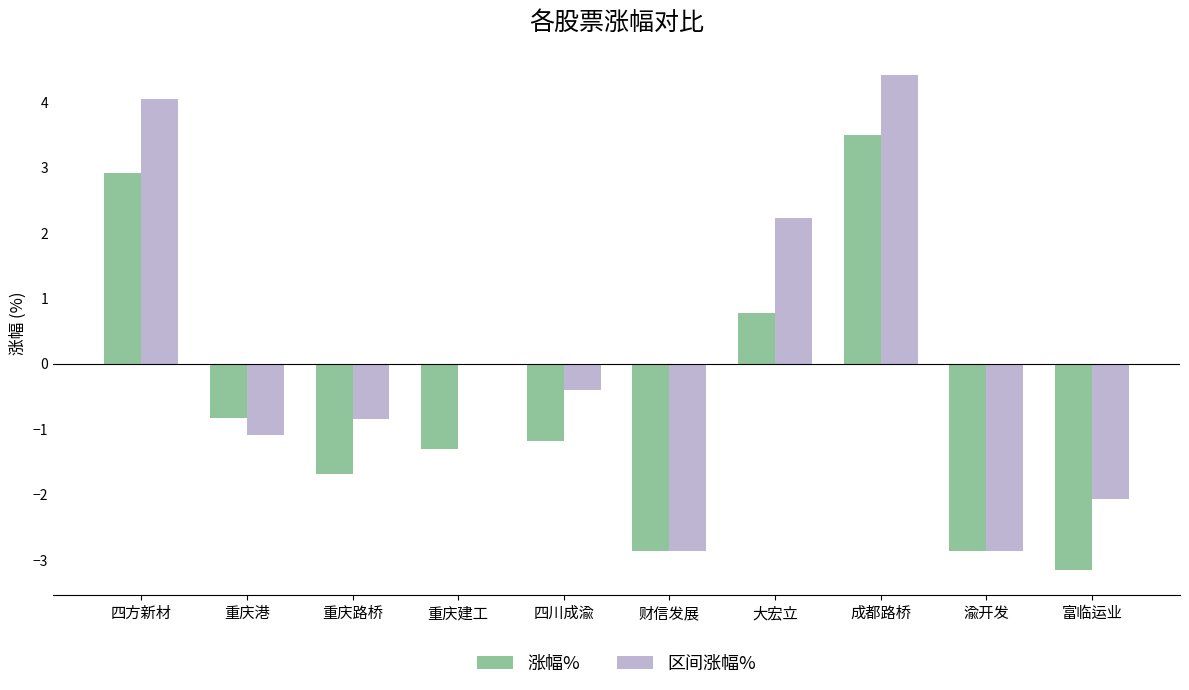

Reading left to right, what are all the values shown in this chart?

涨幅%: 2.9	-0.8	-1.7	-1.3	-1.2	-2.9	0.8	3.5	-2.9	-3.2
区间涨幅%: 4.0	-1.1	-0.8	0.0	-0.4	-2.9	2.2	4.4	-2.9	-2.1